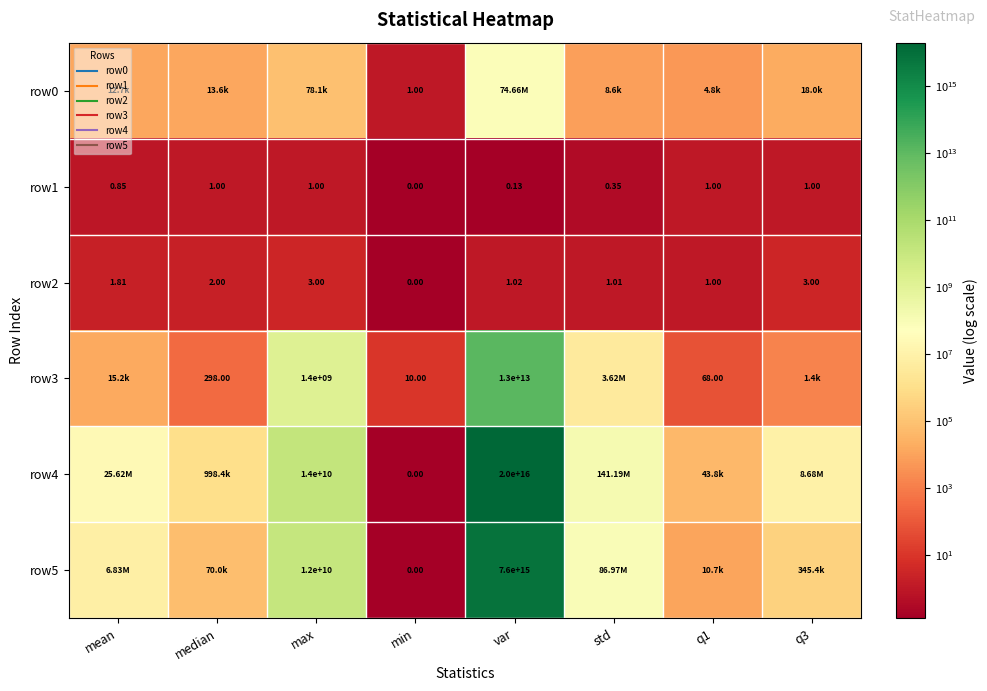

The row5 series shows 118567862.9 at std. True or false?

False